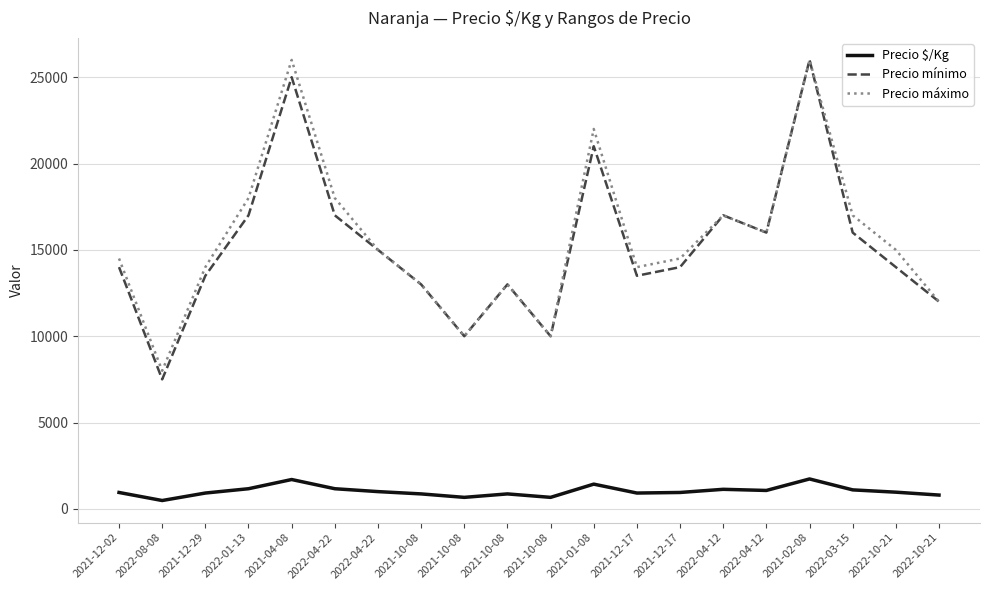

What is the sum of the Precio máximo values at 2021-10-08 and 2022-08-08?

21000